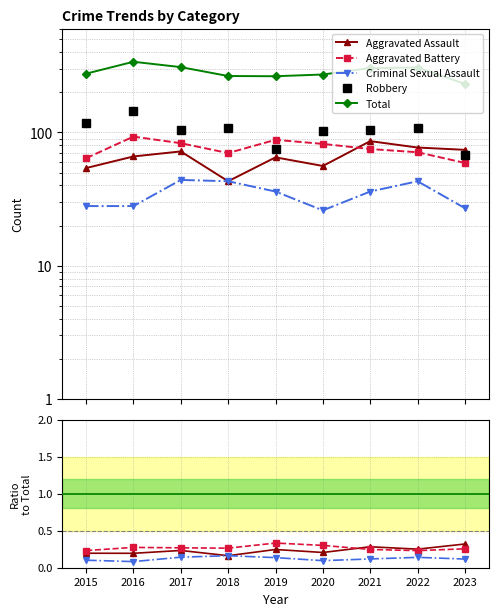

What is the difference between the second highest and second lowest values in the Total series?

45.0